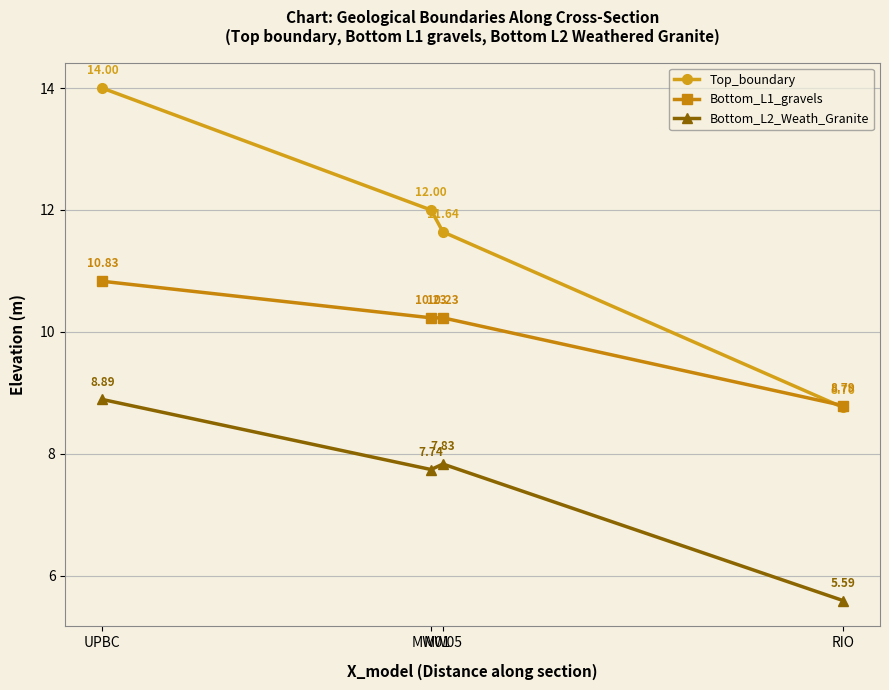

At how many categories does at least one series exceed 6?

4